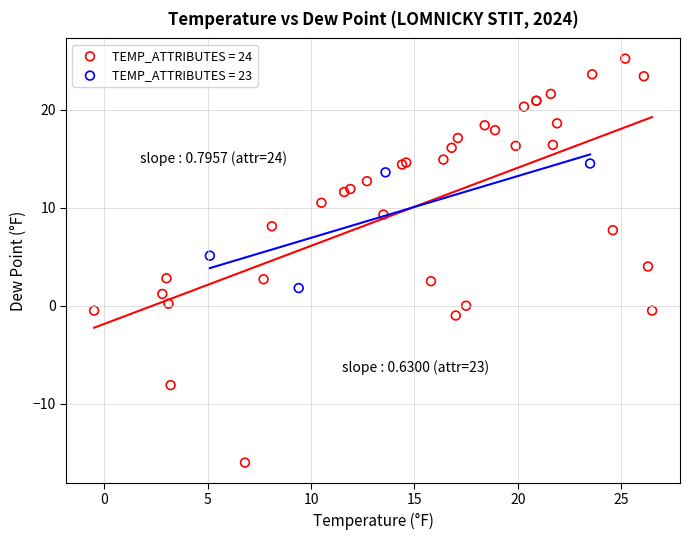

Which series has the largest Y range (max minus min)?

TEMP_ATTRIBUTES = 24